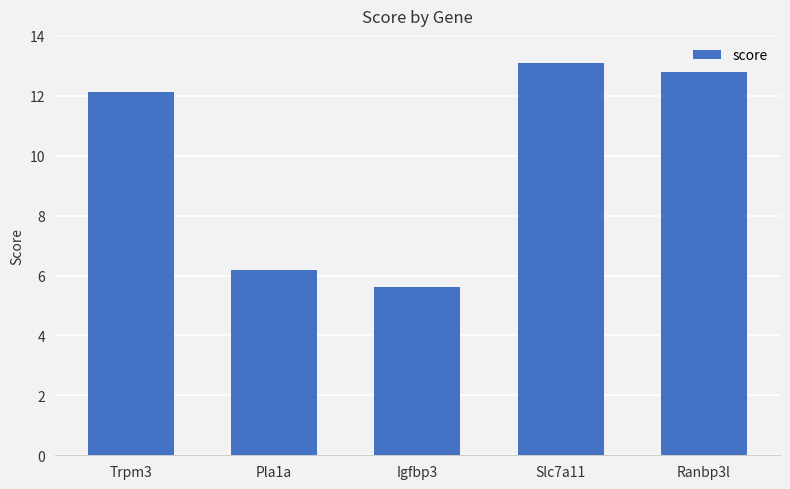

How many data points are above 12?

3